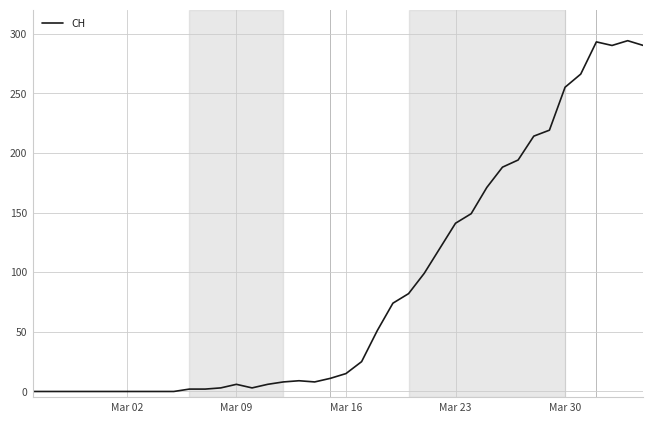

Is this an area chart (filled region under the line)?

No